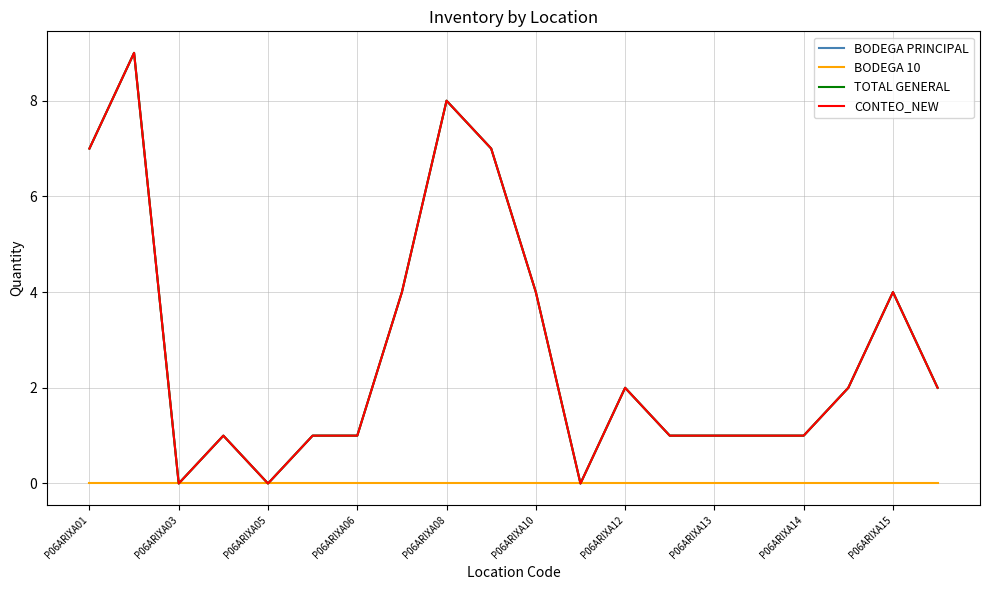

Is this an area chart (filled region under the line)?

No